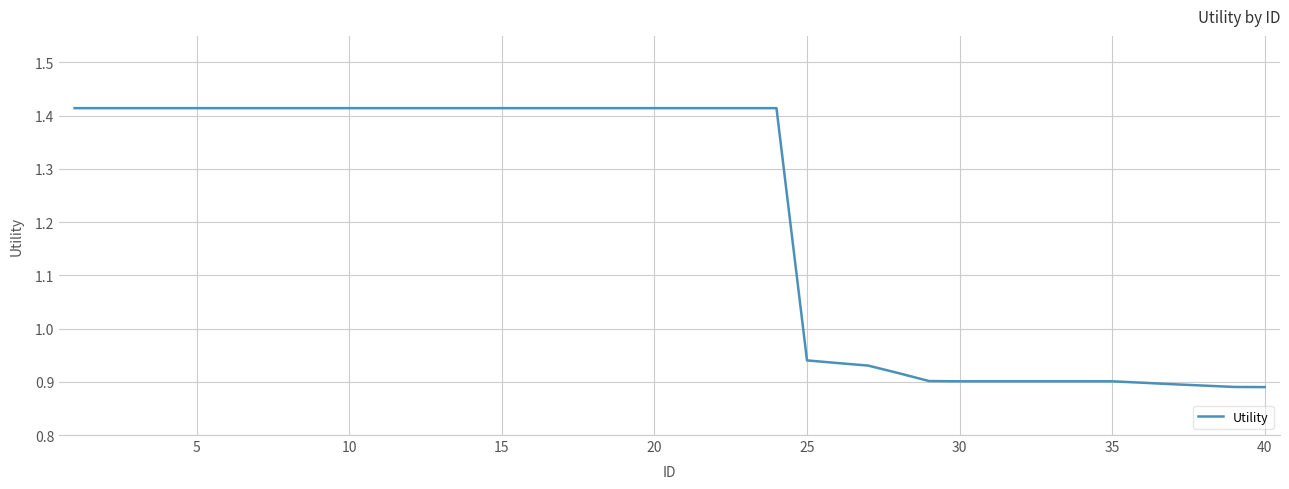

What is the difference between the maximum and minimum values?

0.5